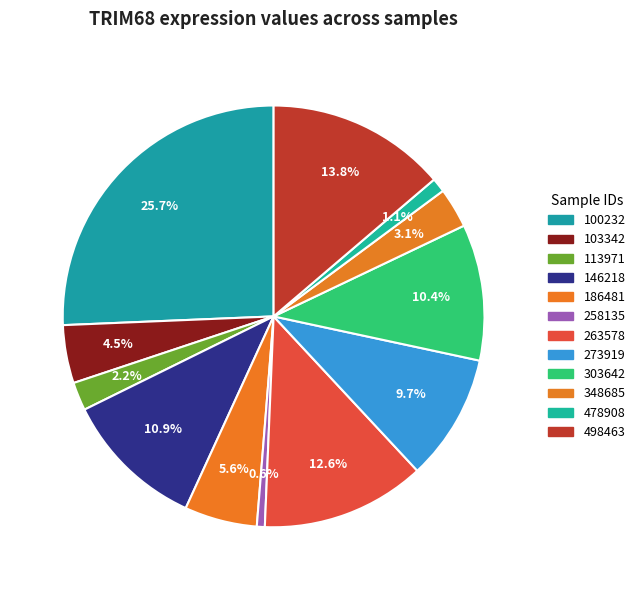

How many slices are in this pie chart?

12